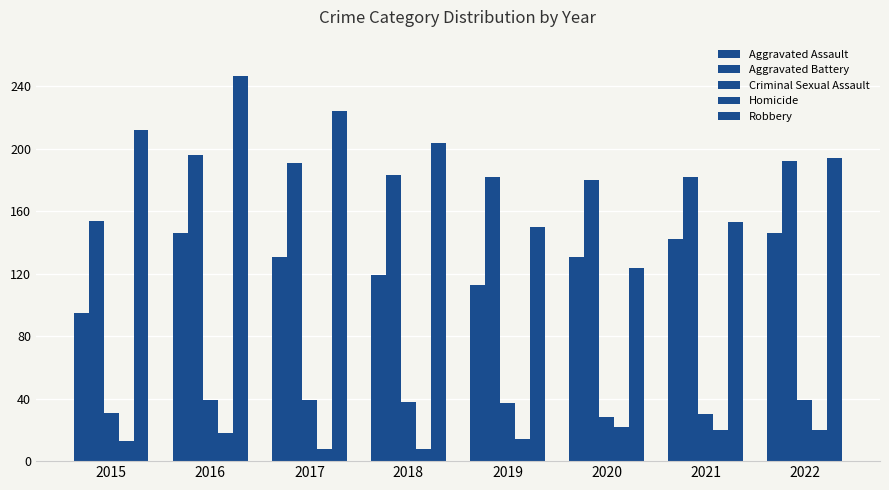

Which label corresponds to the smallest value in the chart?

2017